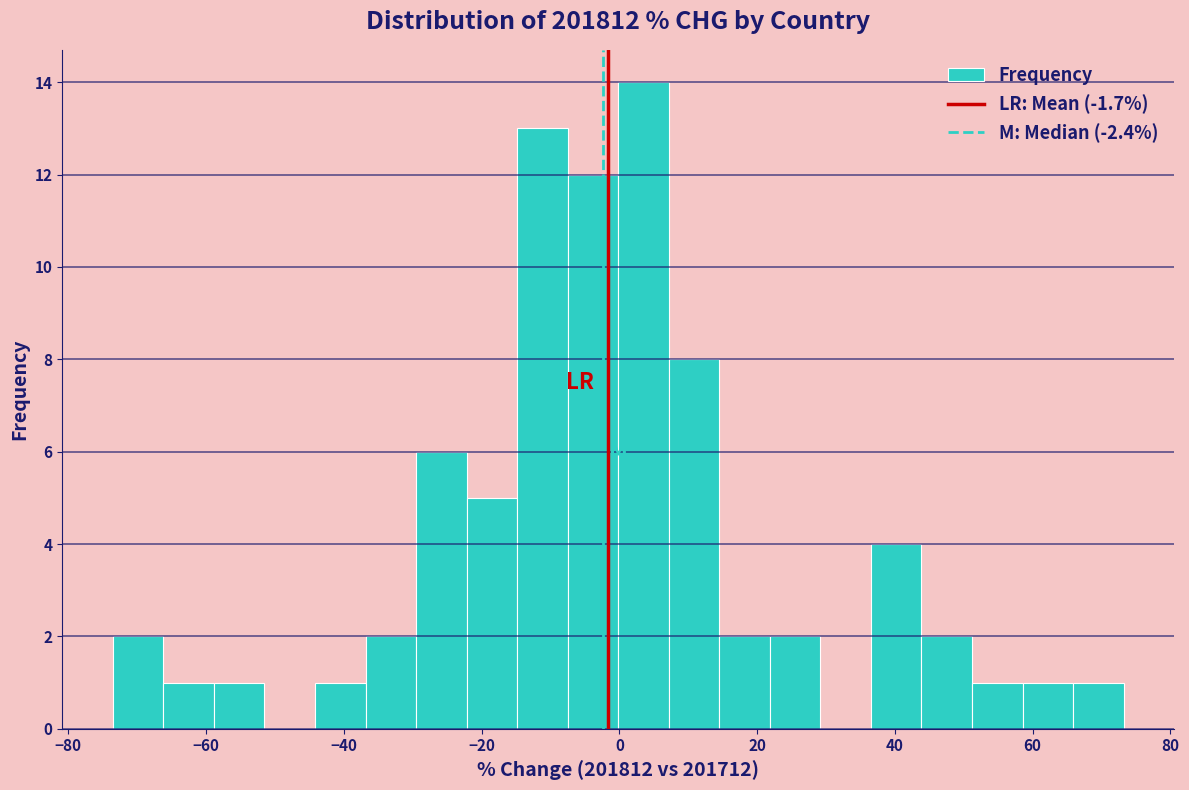

Read against the x-axis, roughly where is the centre of the tallest bar?

4